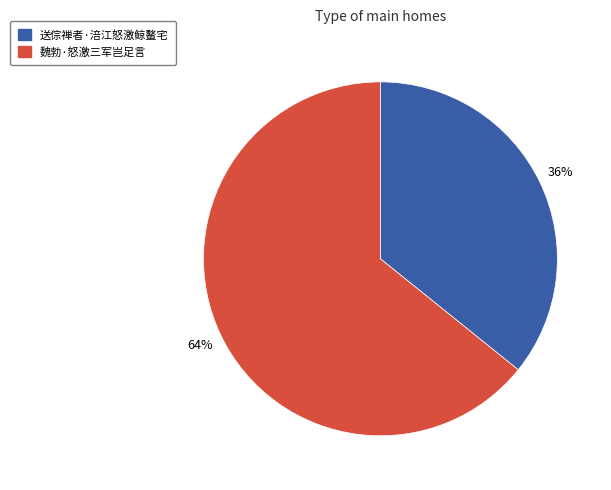

What percentage is the 送倧禅者·涪江怒激鲸鳌宅 slice, to the nearest percent?

36%